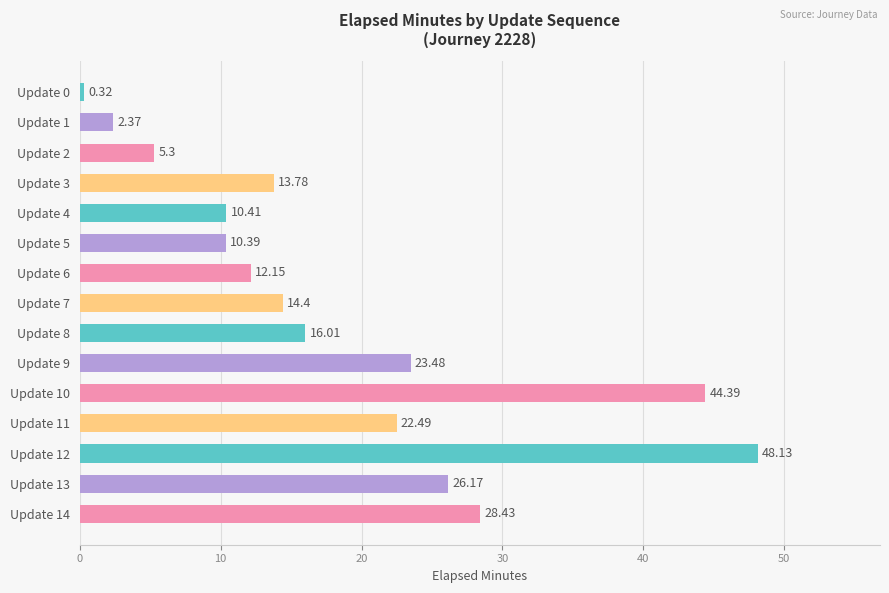

Does the chart contain any negative values?

No